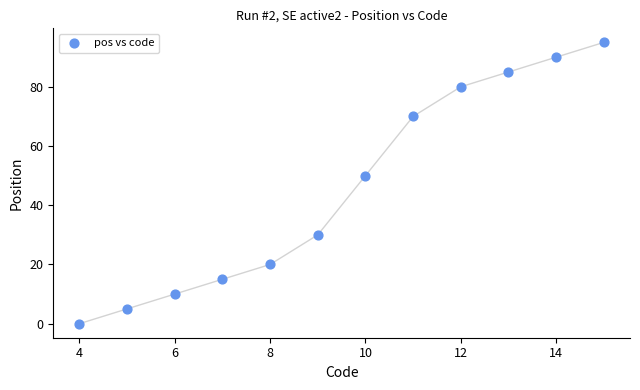

What Y value in the scatter plot is closest to 47?

50